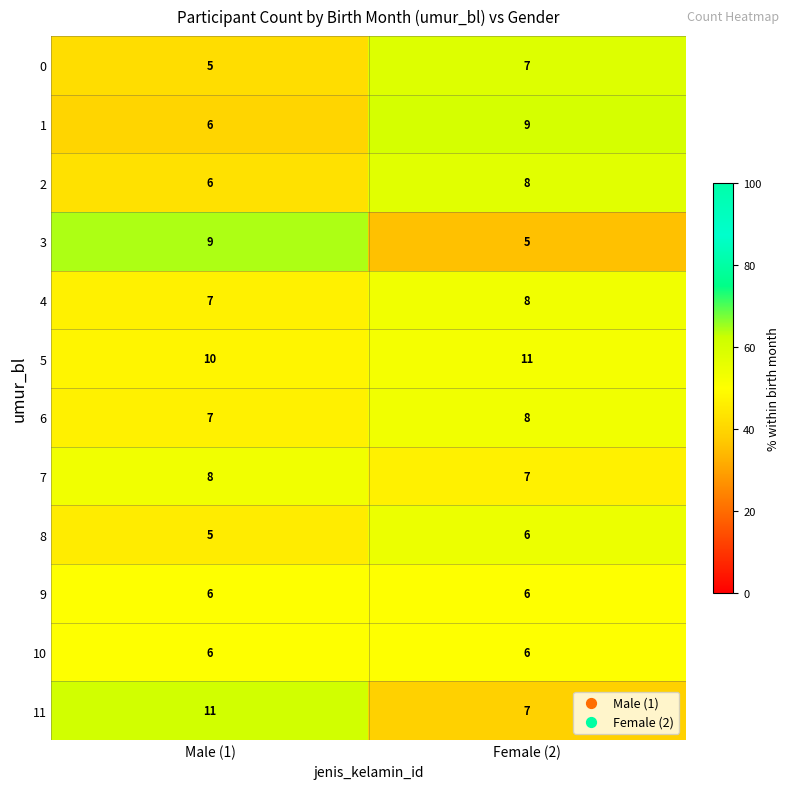

Is it true that 11 equals 15 at Male (1)?

False